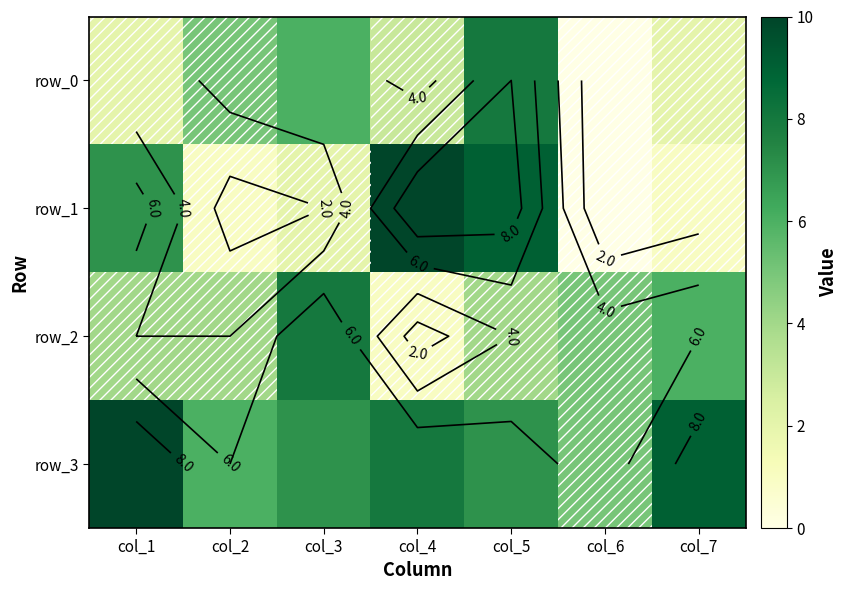

At which label does row_2 first exceed 4?

col_3